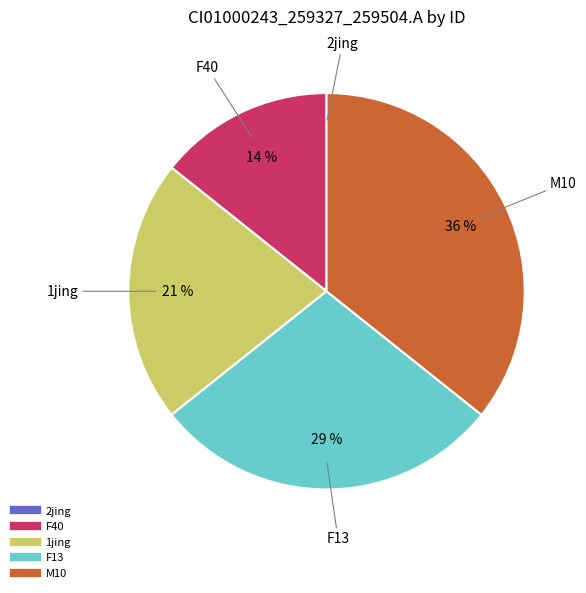

To the nearest percent, what portion does F40 represent?

14%